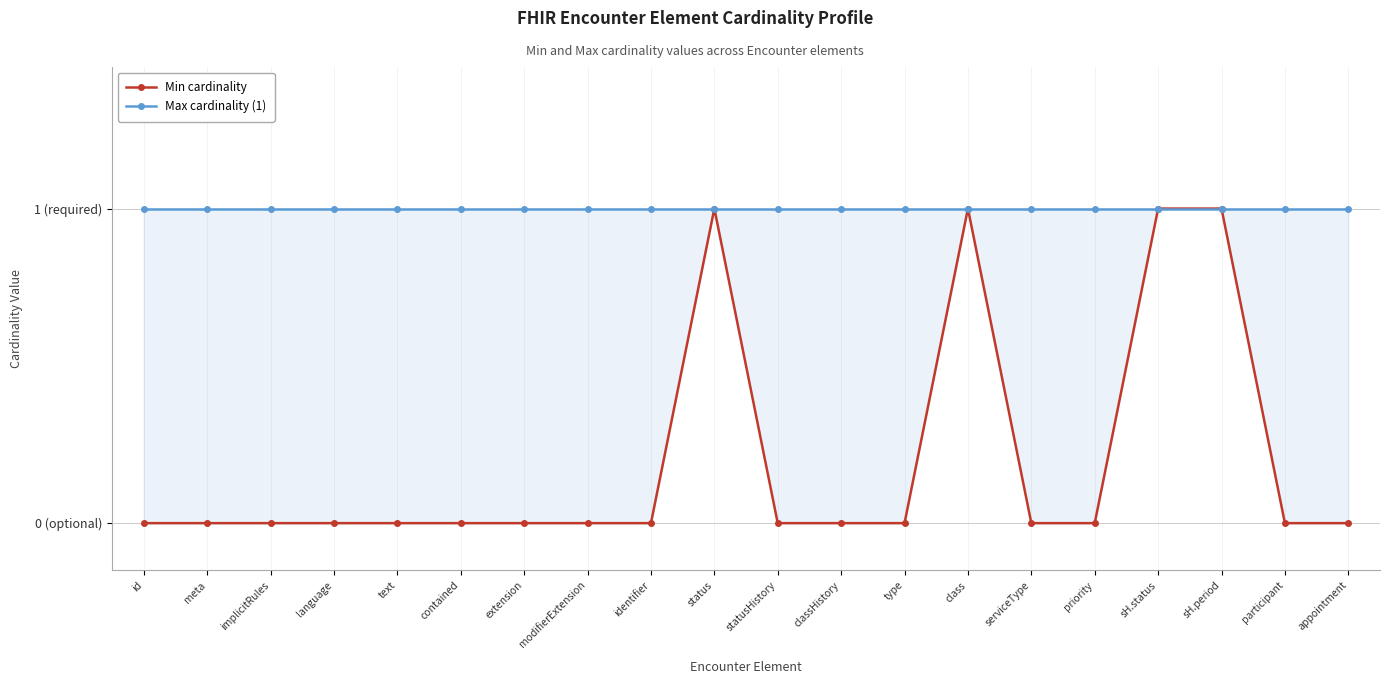

What is the label of the 19th point from the left?

participant